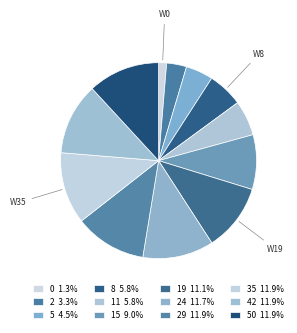

Count the number of slices in the pie.

12